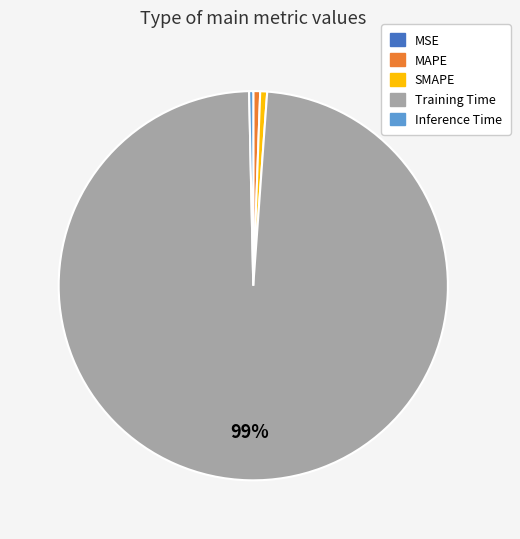

To the nearest percent, what percentage of the pie is SMAPE?

1%